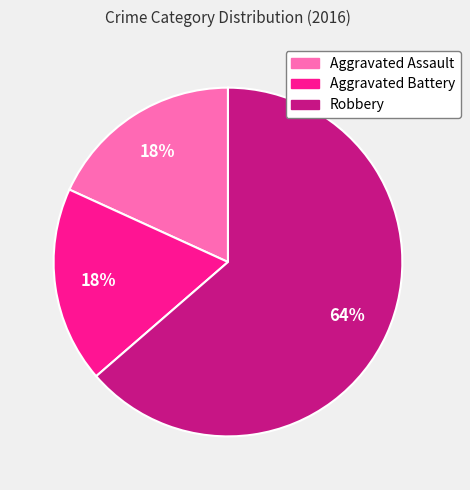

Is the sum of Robbery and Aggravated Assault greater than half?

Yes